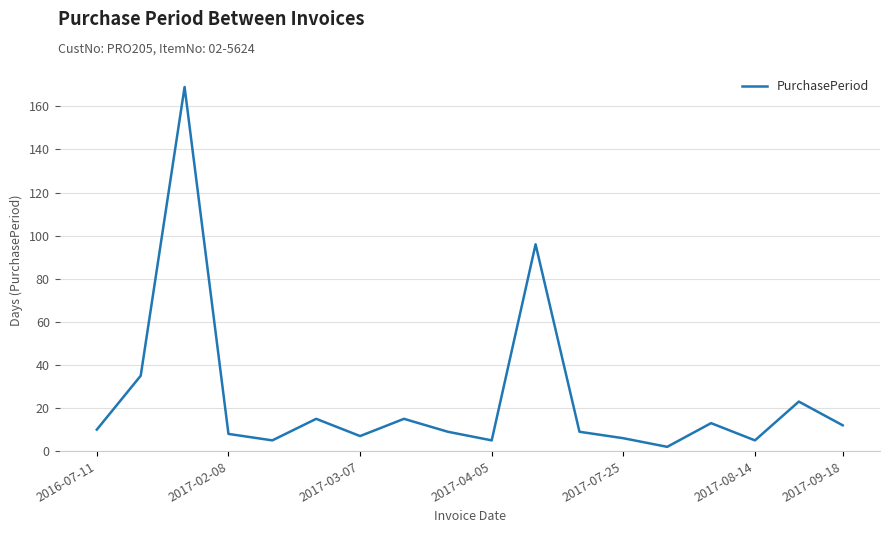

What is the minimum value shown in the chart?

2